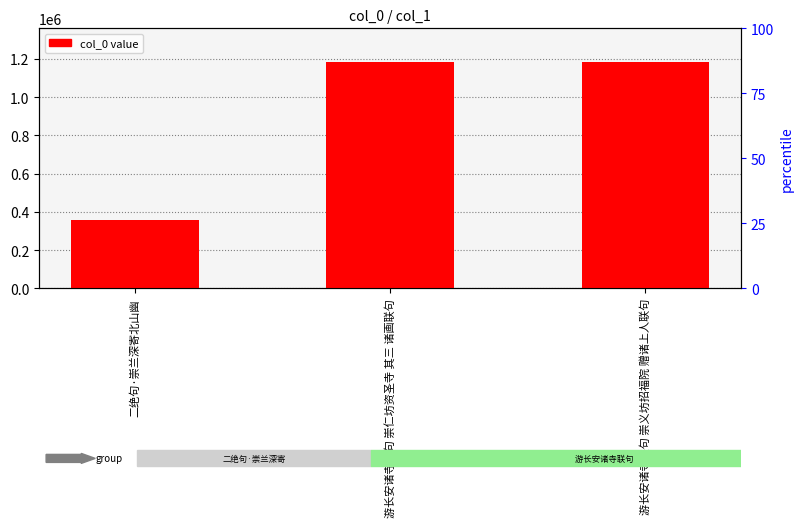

Which category has the lowest value across all series?

二绝句·崇兰深寄北山幽